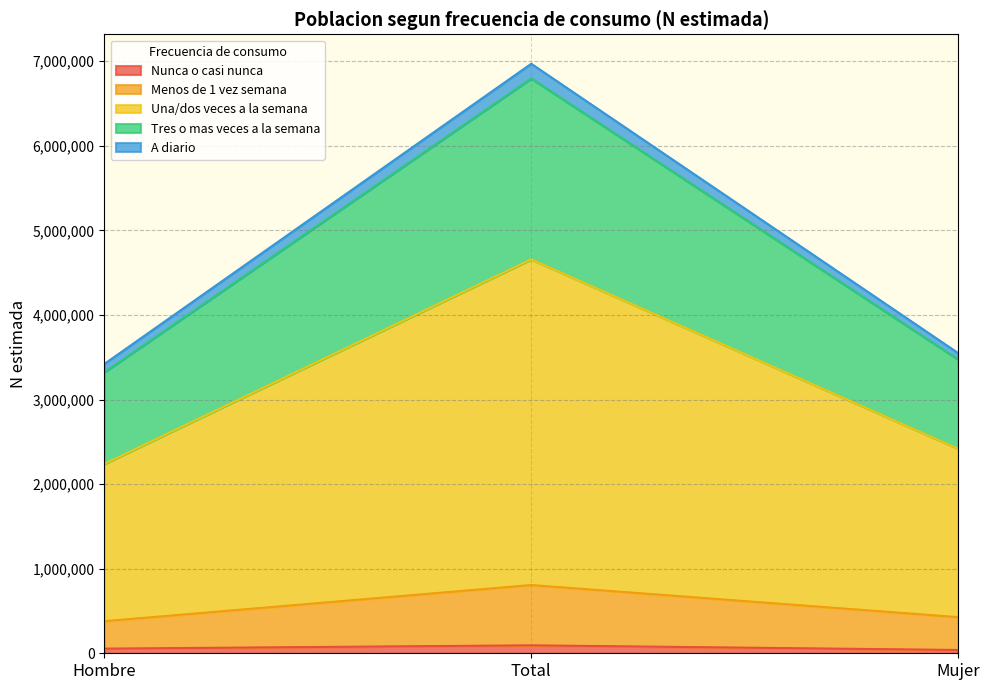

How many lines are shown in the chart?

5